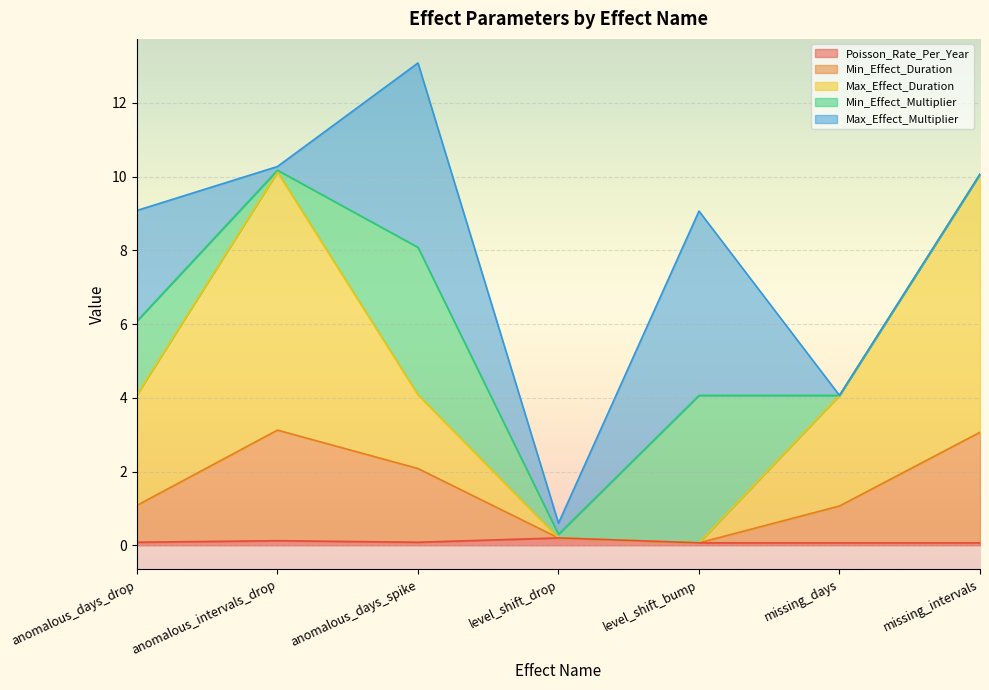

What is the lowest value of the Min_Effect_Duration series?

0.1